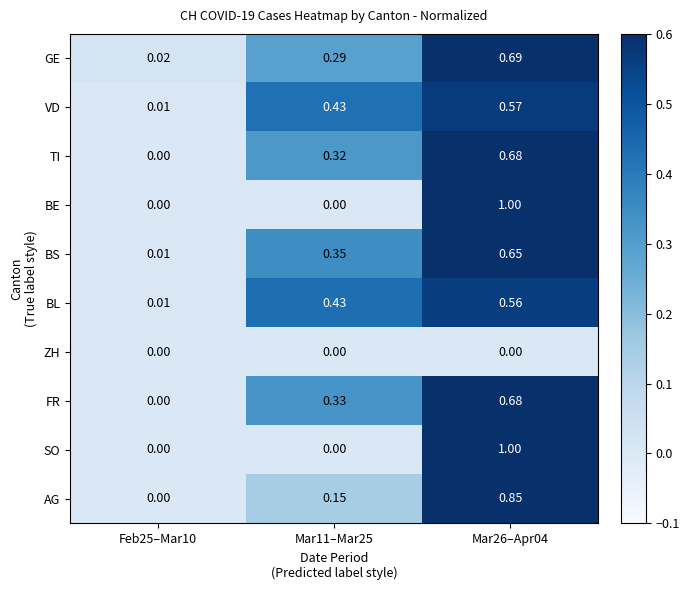

Is the value of AG at Mar11–Mar25 greater than the value of ZH at Feb25–Mar10?

Yes